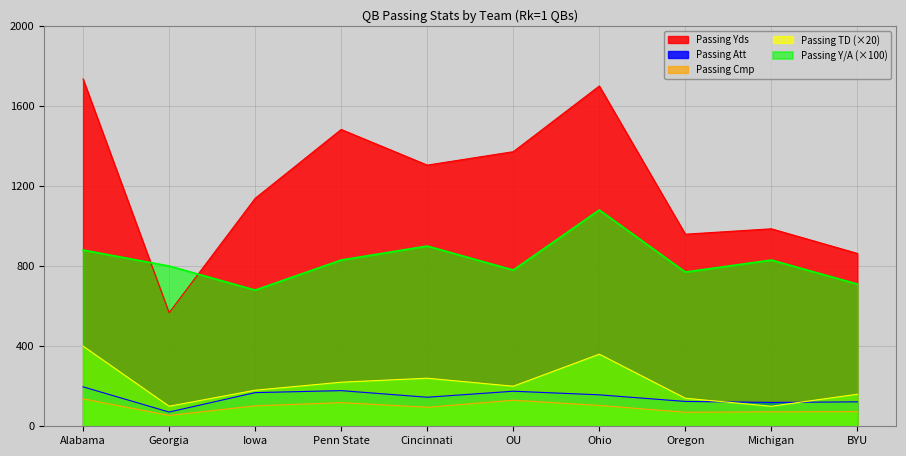

What is the value of the Passing TD point at the 3rd from the left?

180.0